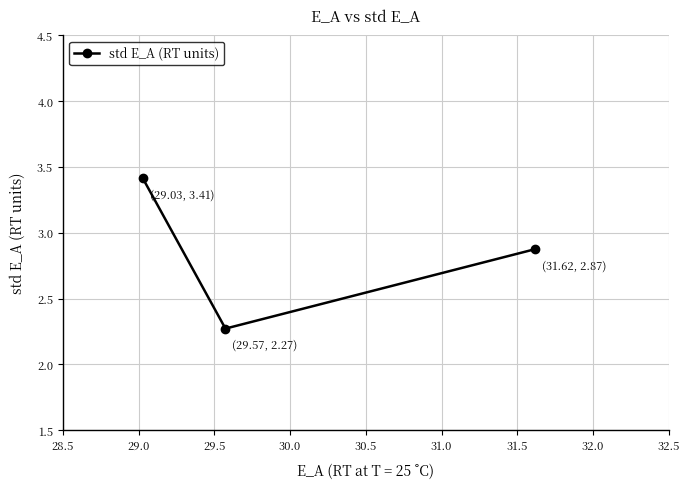

What is the value of the 1st point from the left?

3.4